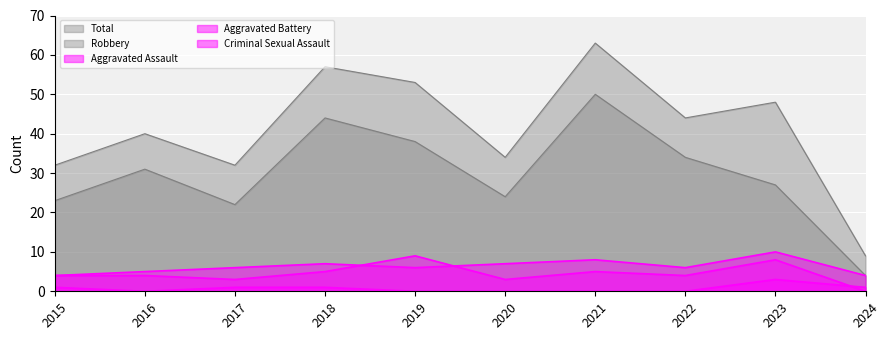

The Aggravated Battery series shows 11 at 2018. True or false?

False